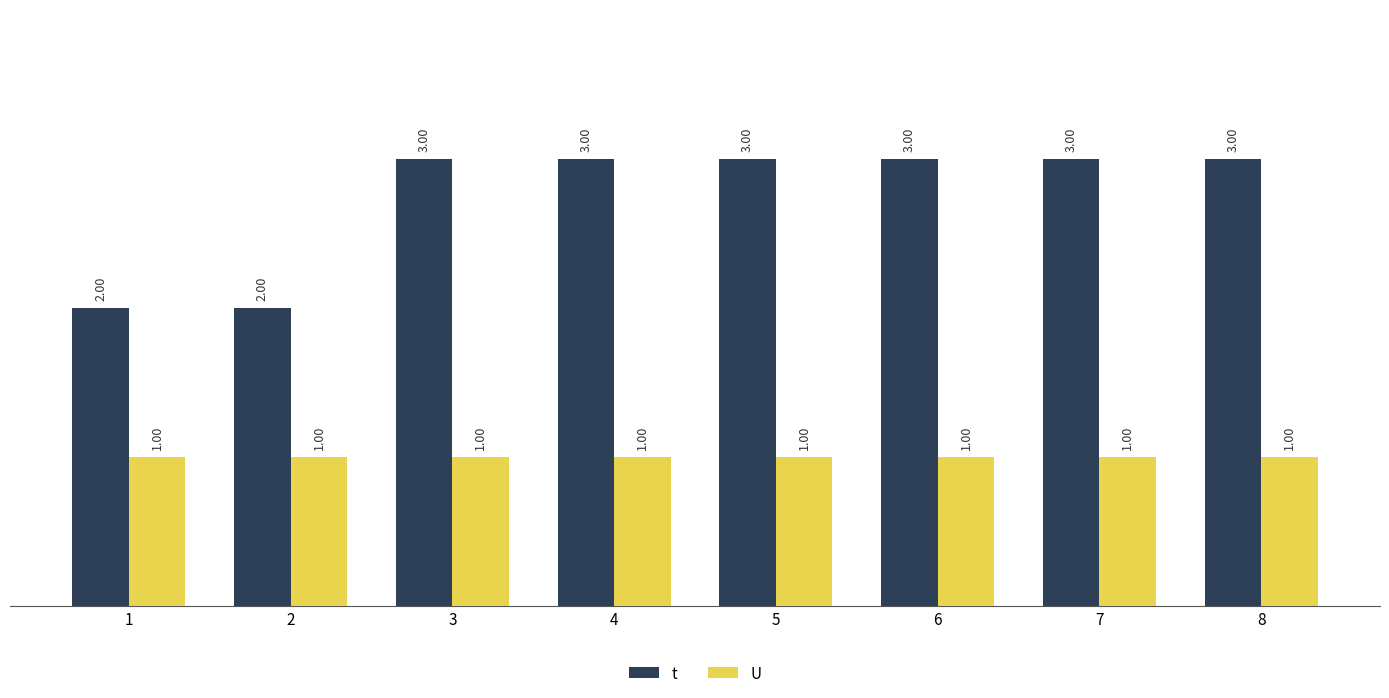

Is the value of t at 7 greater than the value of U at 2?

Yes